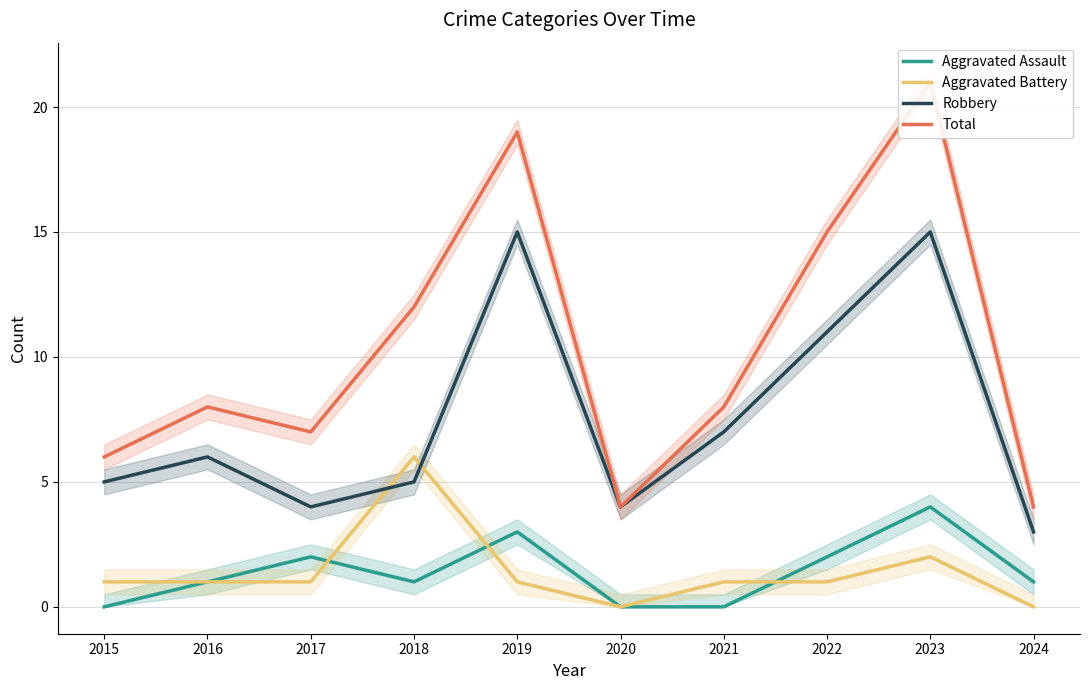

Reading left to right, what are all the values shown in this chart?

Aggravated Assault: 2015=0	2016=1	2017=2	2018=1	2019=3	2020=0	2021=0	2022=2	2023=4	2024=1
Aggravated Battery: 2015=1	2016=1	2017=1	2018=6	2019=1	2020=0	2021=1	2022=1	2023=2	2024=0
Robbery: 2015=5	2016=6	2017=4	2018=5	2019=15	2020=4	2021=7	2022=11	2023=15	2024=3
Total: 2015=6	2016=8	2017=7	2018=12	2019=19	2020=4	2021=8	2022=15	2023=21	2024=4